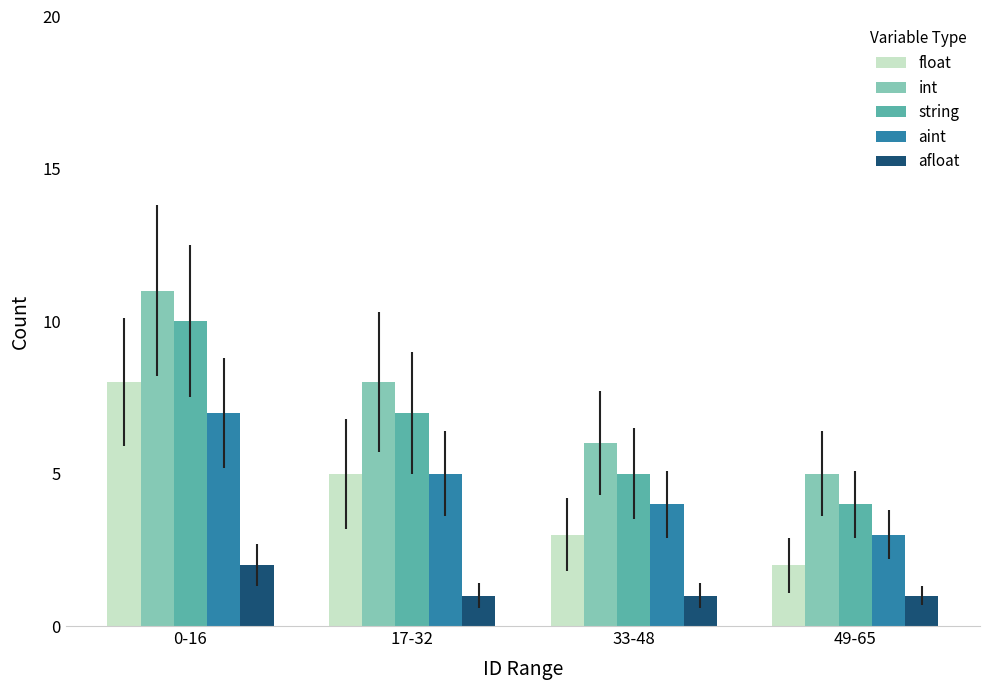

True or false: aint has a value of 5 at 17-32.

True